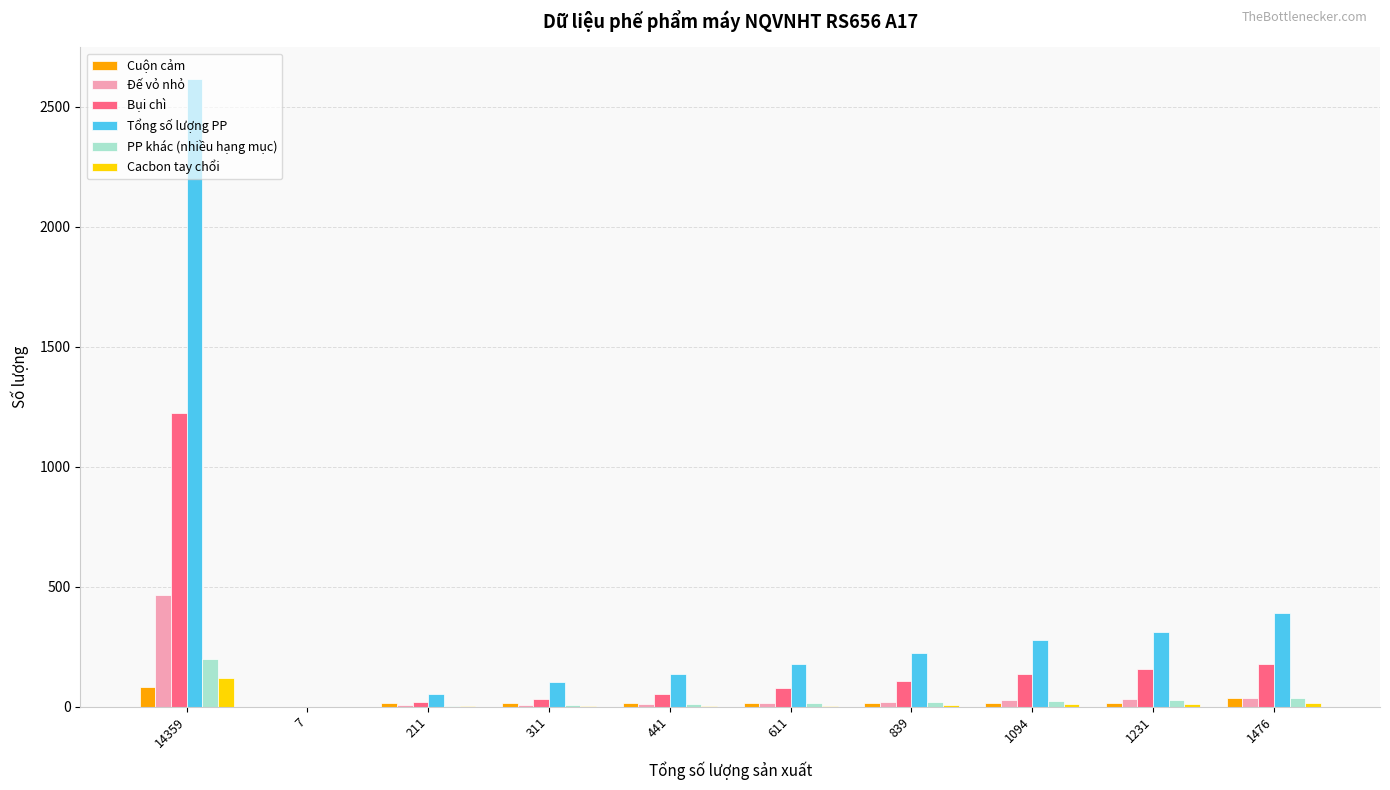

Are the bars grouped side by side (vs. stacked)?

Yes